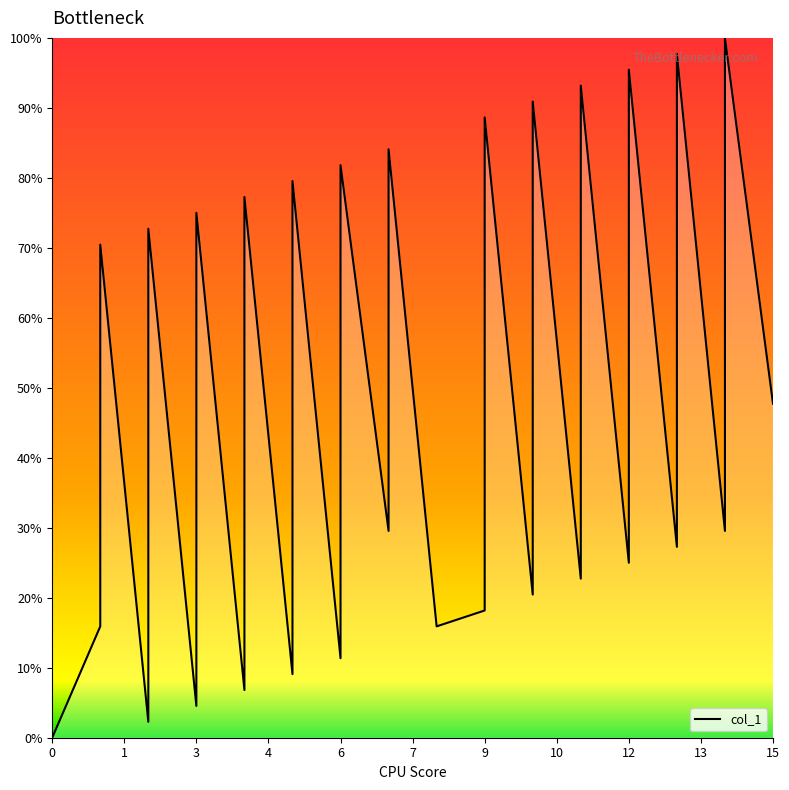

Approximately how many times larger is the value at 14 compared to 4?

1.3